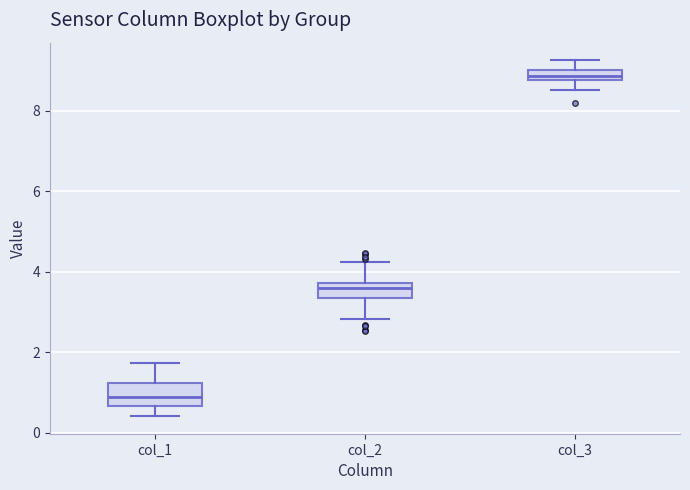

Which box has the lowest median line?

col_1